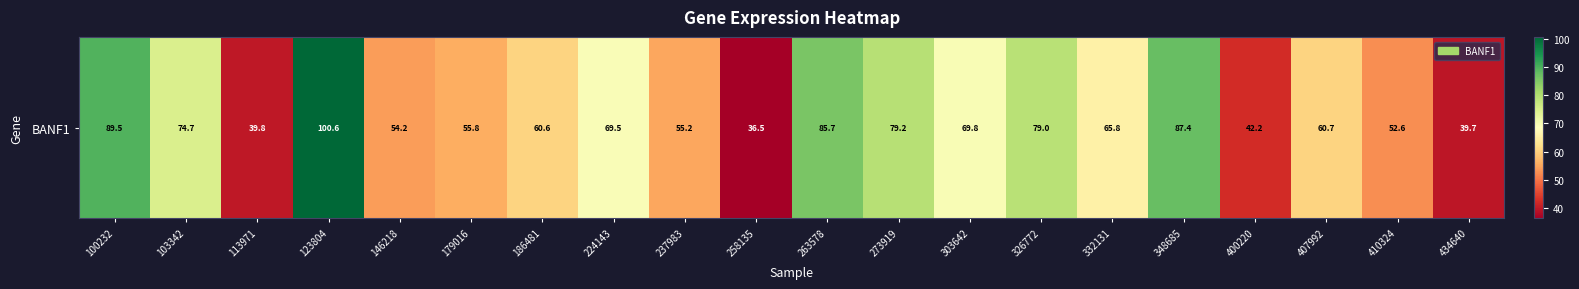

List the labels in order of value, largest first.

123804, 100232, 348685, 263578, 273919, 326772, 103342, 303642, 224143, 332131, 407992, 186481, 179016, 237983, 146218, 410324, 400220, 113971, 434640, 258135